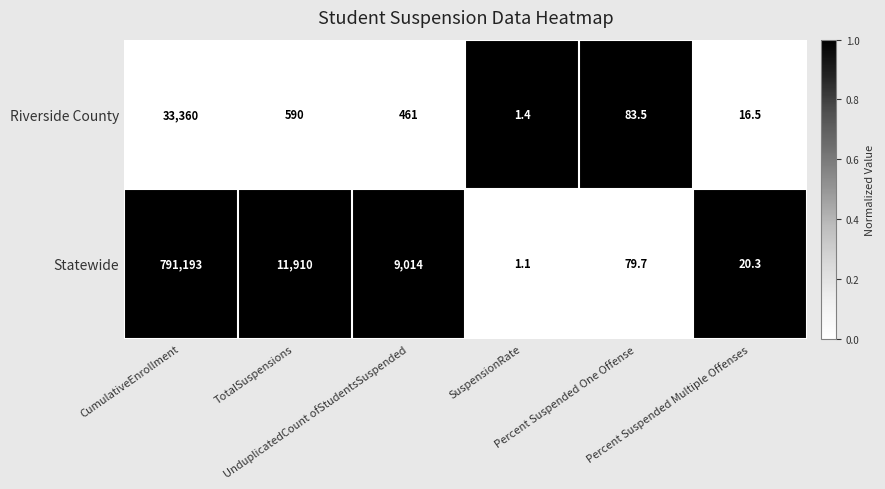

What is the sum of all Statewide values?

812218.1